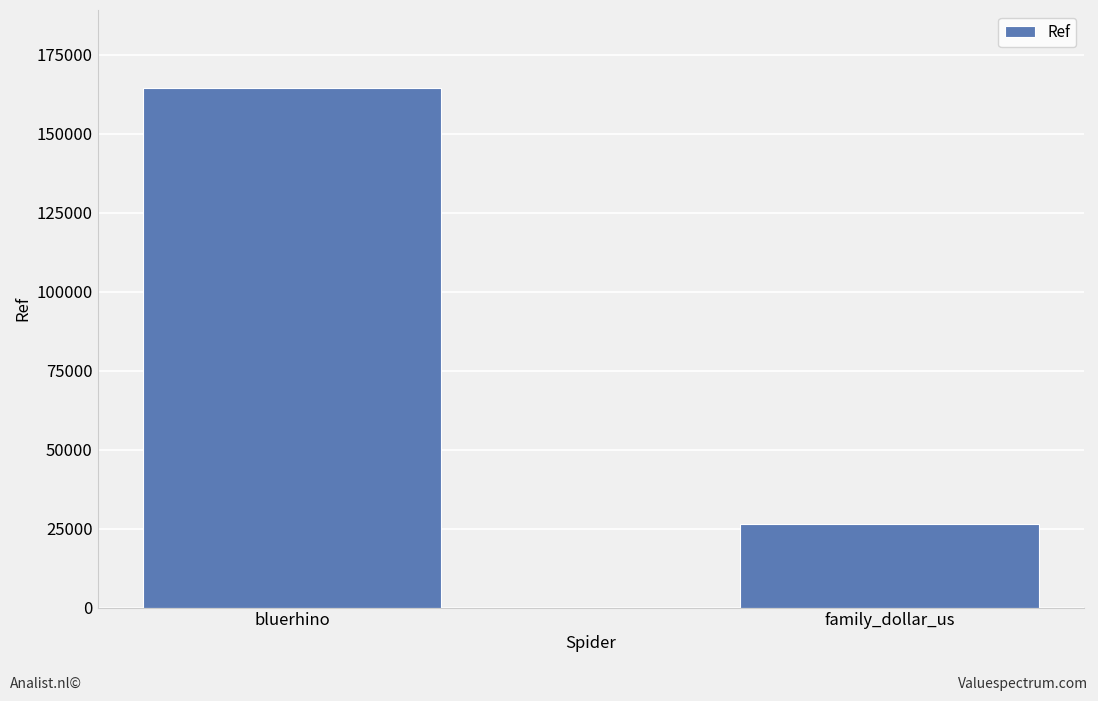

Is it true that the value at bluerhino is 164423?

True